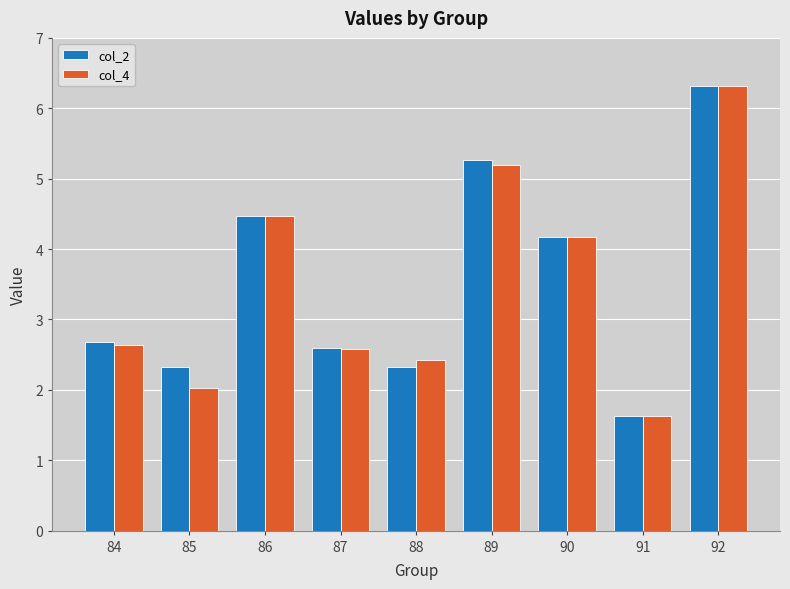

The col_4 series shows 6.8 at 90. True or false?

False